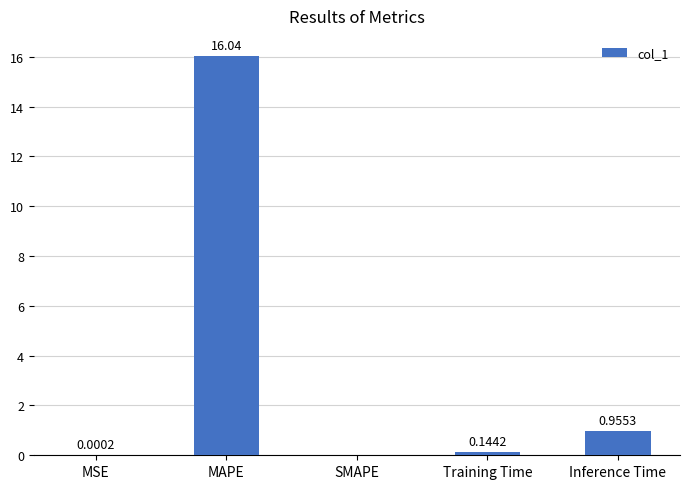

What is the difference between the values at MAPE and SMAPE?

16.0